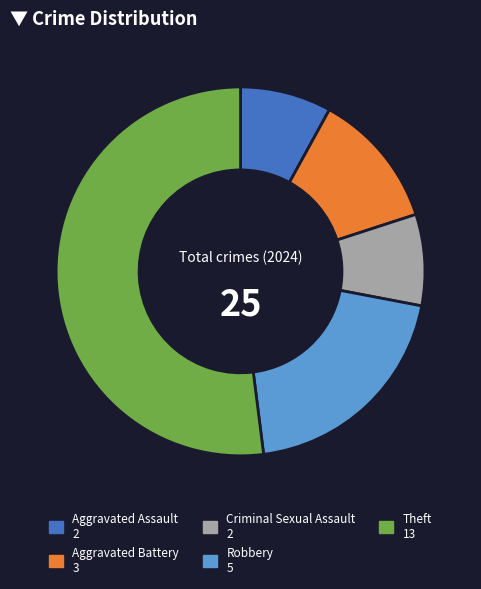

Is there a majority slice in this chart?

Yes